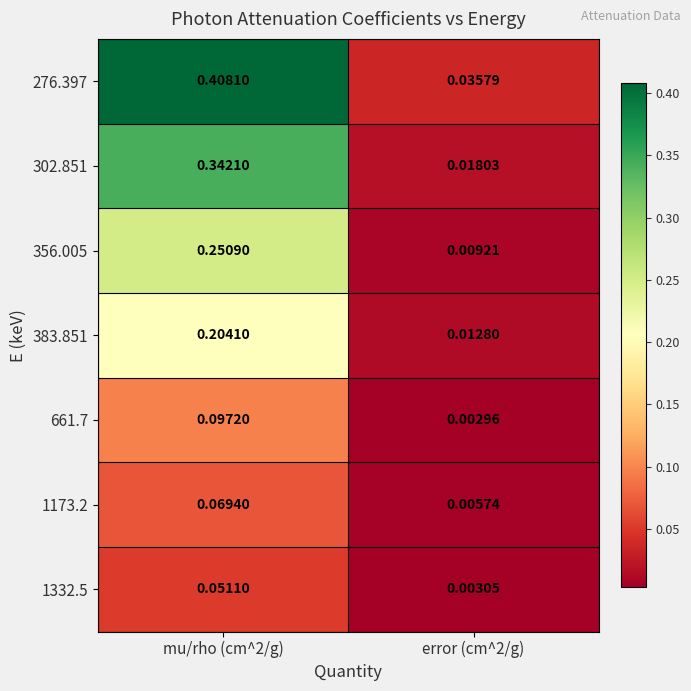

Is the value of 302.851 at error (cm^2/g) greater than the value of 661.7 at mu/rho (cm^2/g)?

No